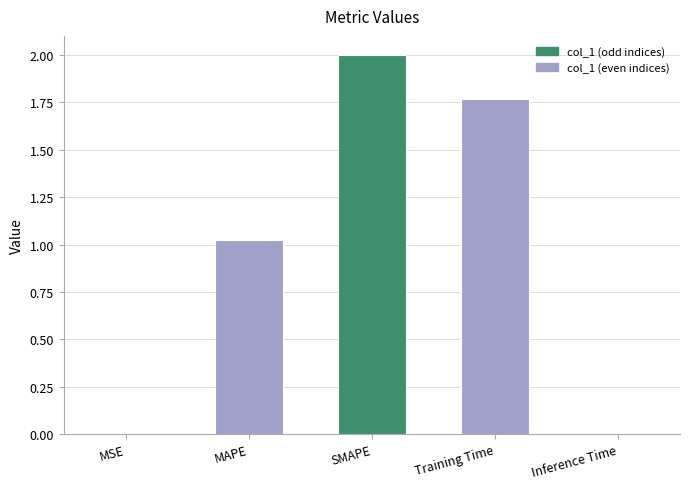

The chart shows a value of 1.0 at SMAPE. True or false?

False